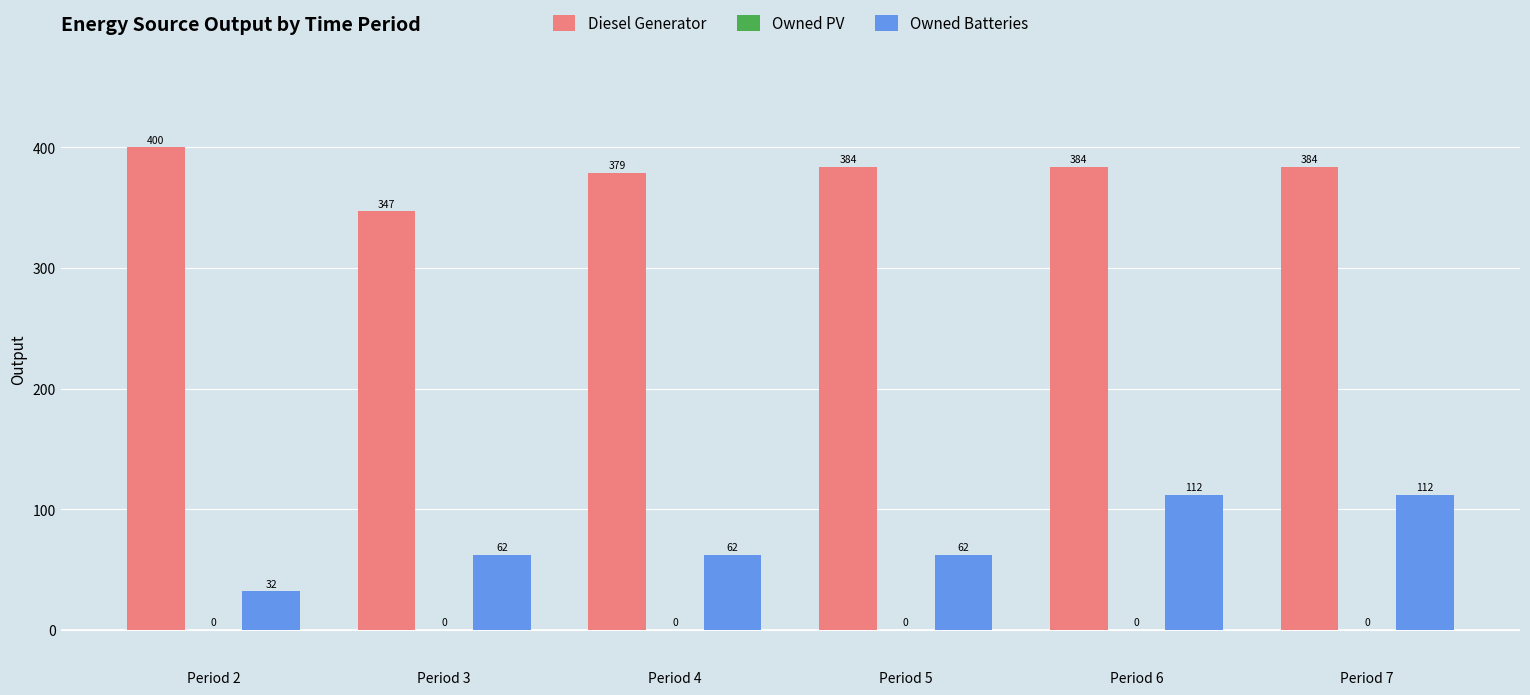

How many distinct data groups are displayed?

2